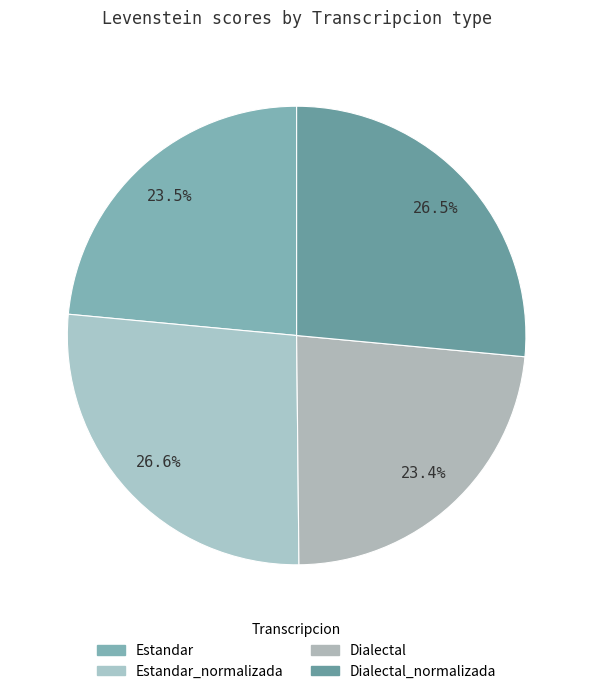

How many slices are in this pie chart?

4